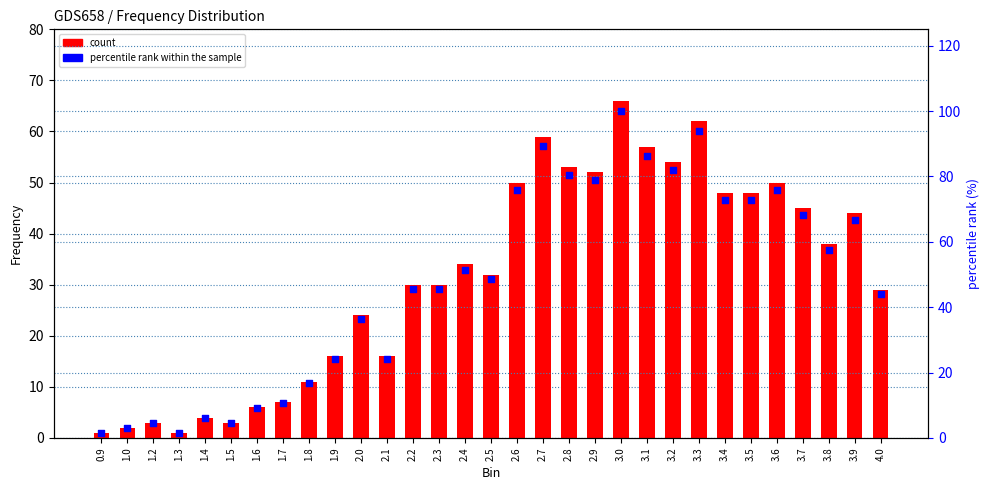

What is the total value across all series at 0.9?

2.5